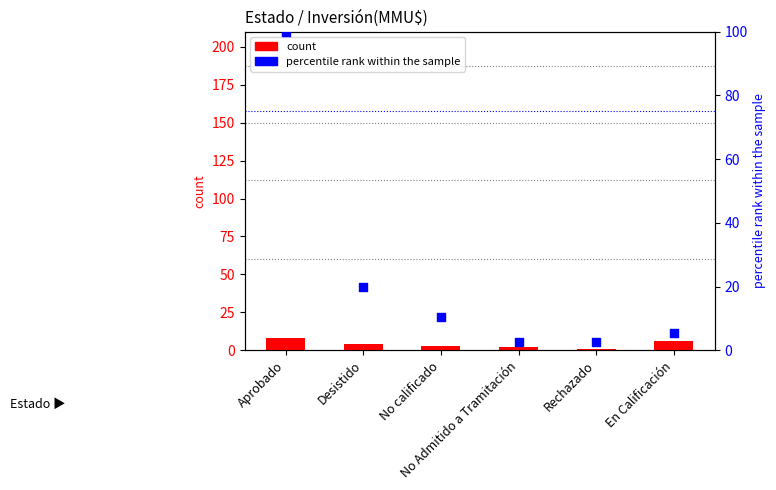

At which category is the sum across all series the highest?

Aprobado